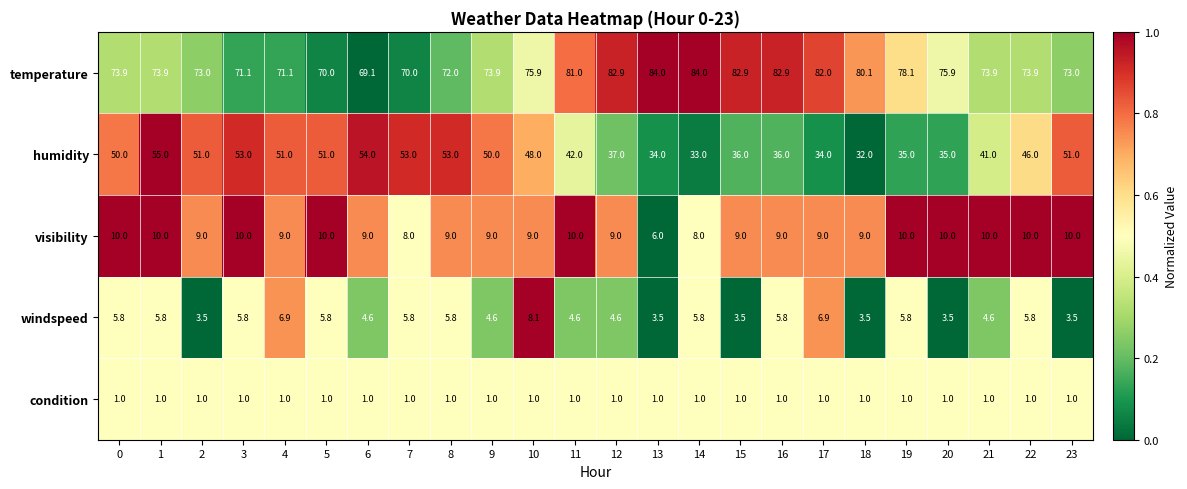

How many series are shown in this chart?

5